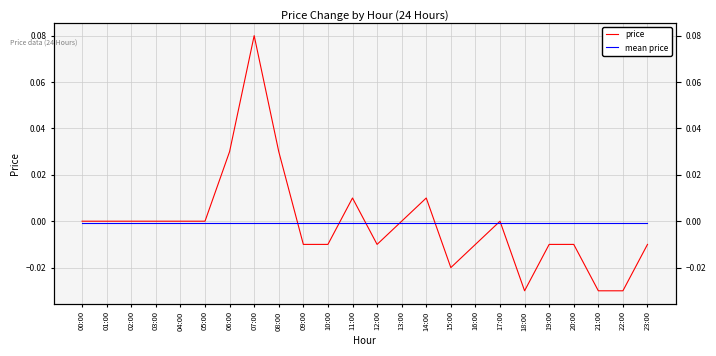

Does the chart have visible grid lines?

Yes